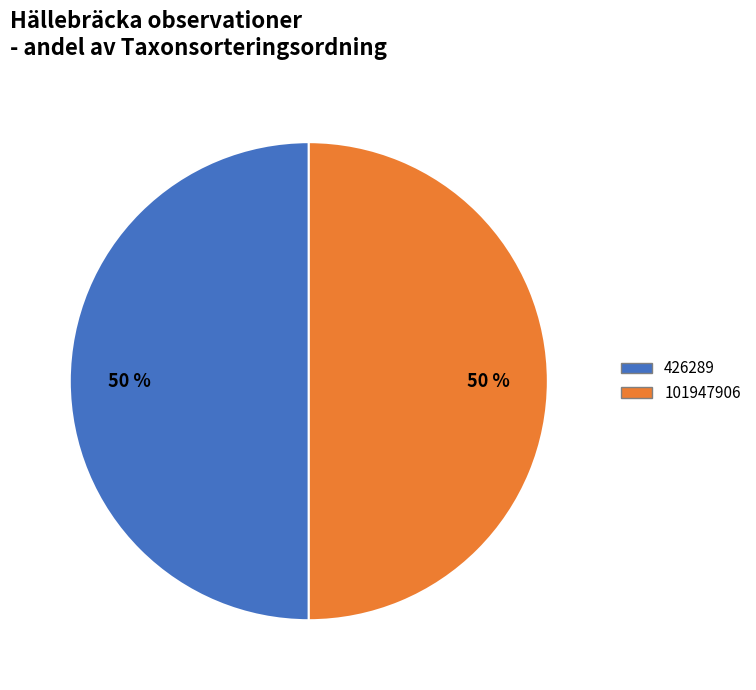

How many slices are in this pie chart?

2